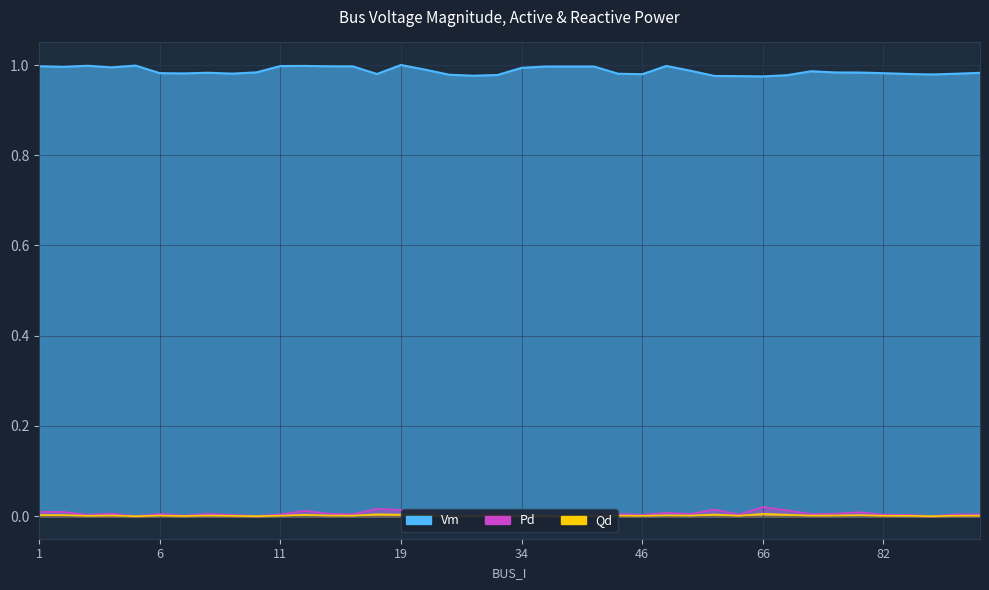

At how many categories does at least one series exceed 0?

40